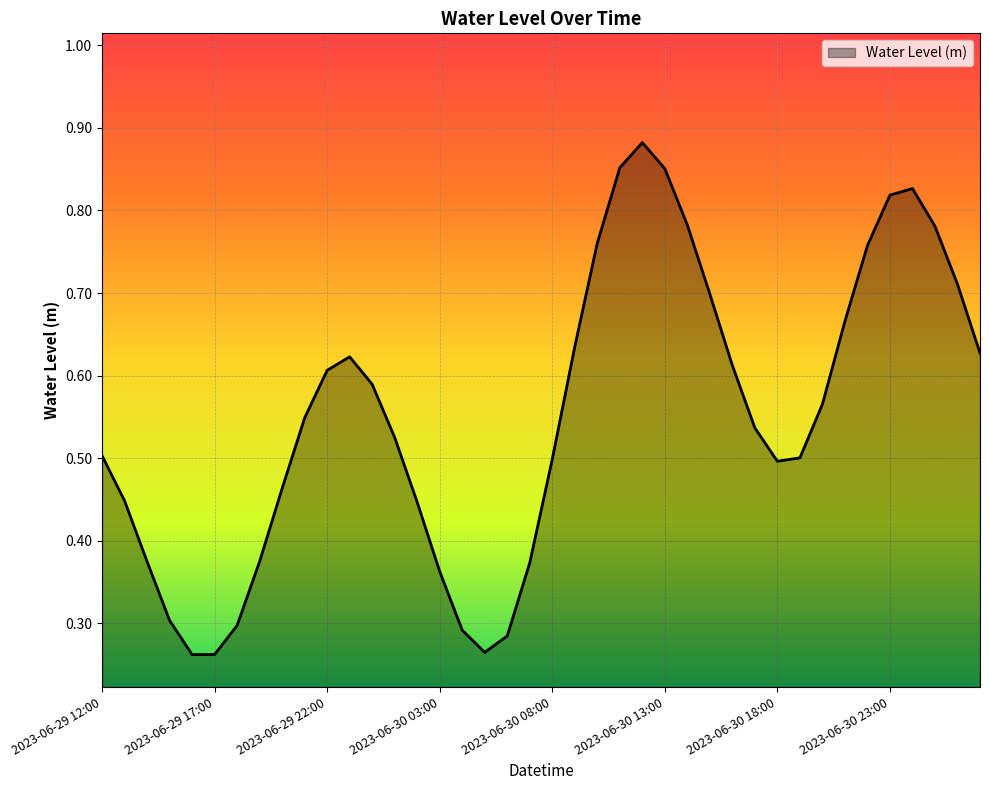

How many lines are shown in the chart?

1